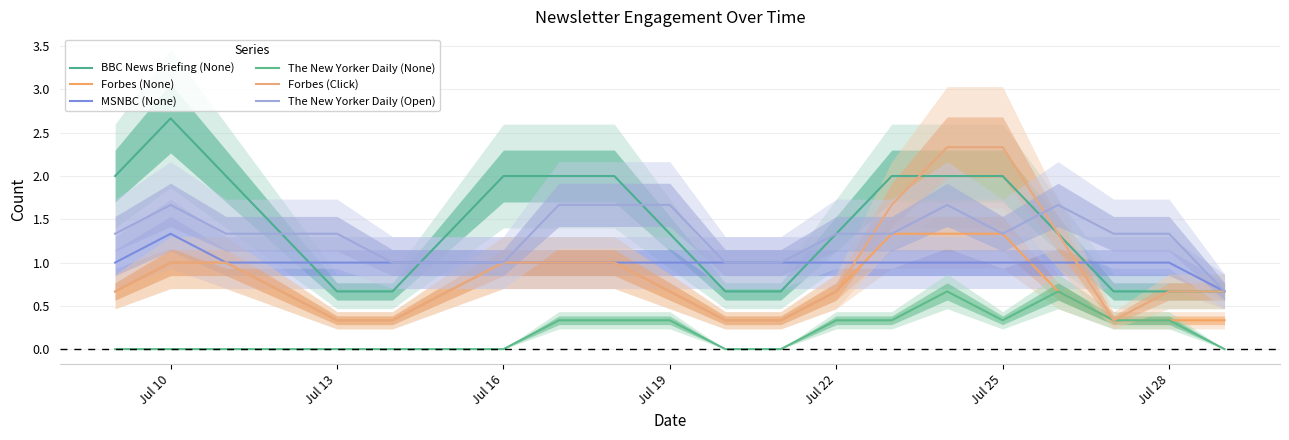

Reading right to left, what are all the values shown in this chart?

BBC News Briefing (None): 0.7	0.7	0.7	1.3	2.0	2.0	2.0	1.3	0.7	0.7	1.3	2.0	2.0	2.0	1.3	0.7	0.7	1.3	2.0	2.7	2.0
Forbes (None): 0.3	0.3	0.3	0.7	1.3	1.3	1.3	0.7	0.3	0.3	0.7	1.0	1.0	1.0	0.7	0.3	0.3	0.7	1.0	1.0	0.7
MSNBC (None): 0.7	1.0	1.0	1.0	1.0	1.0	1.0	1.0	1.0	1.0	1.0	1.0	1.0	1.0	1.0	1.0	1.0	1.0	1.0	1.3	1.0
The New Yorker Daily (None): 0.0	0.3	0.3	0.7	0.3	0.7	0.3	0.3	0.0	0.0	0.3	0.3	0.3	0.0	0.0	0.0	0.0	0.0	0.0	0.0	0.0
Forbes (Click): 0.7	0.7	0.3	1.3	2.3	2.3	1.7	0.7	0.3	0.3	0.7	1.0	1.0	1.0	0.7	0.3	0.3	0.7	1.0	1.0	0.7
The New Yorker Daily (Open): 0.7	1.3	1.3	1.7	1.3	1.7	1.3	1.3	1.0	1.0	1.7	1.7	1.7	1.0	1.0	1.0	1.3	1.3	1.3	1.7	1.3